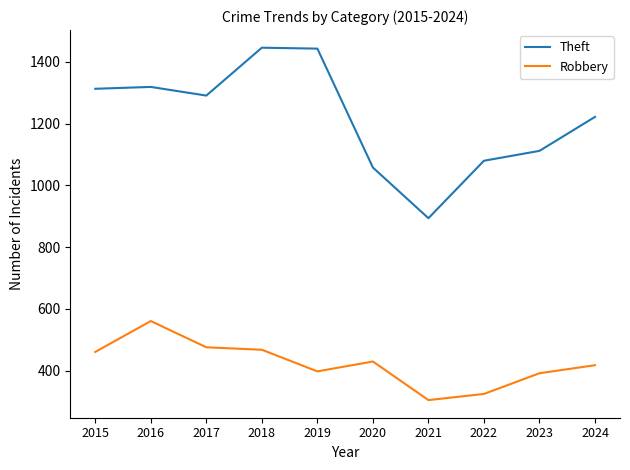

What is the greatest value displayed?

1446